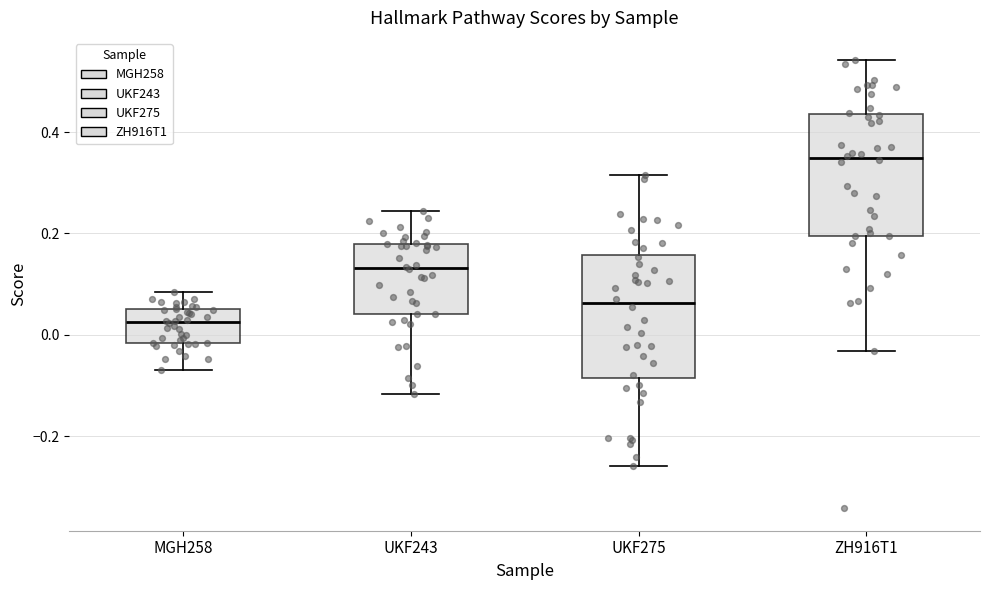

Which box's median line is the lowest?

MGH258